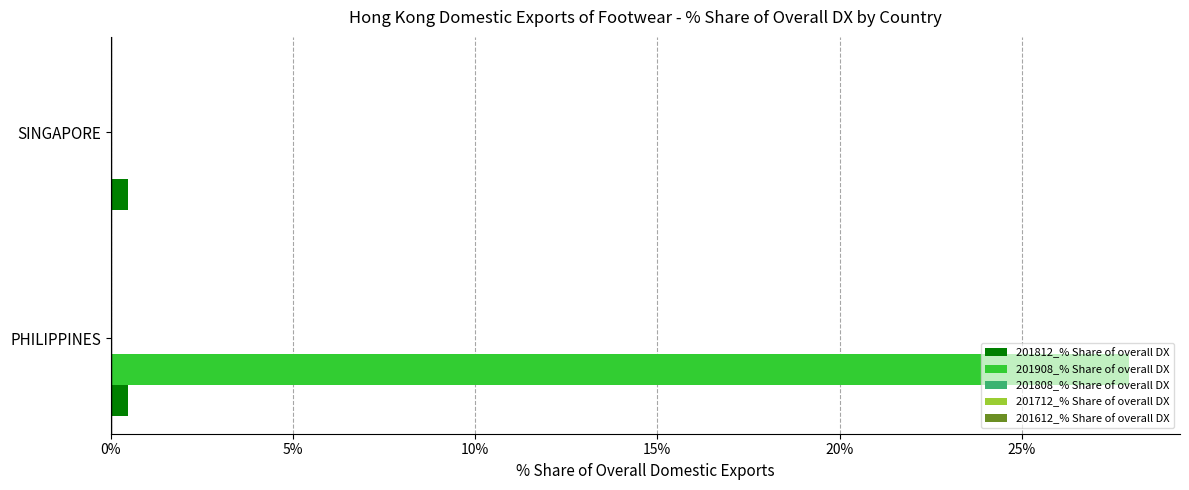

At which category is the sum across all series the highest?

PHILIPPINES